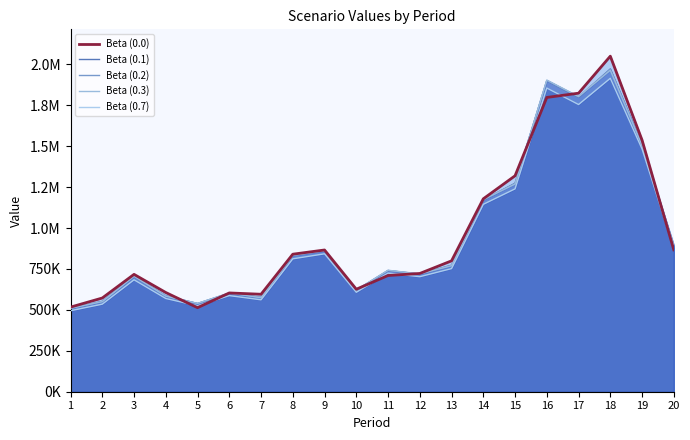

Reading right to left, extract all data points from this chart.

Beta (0.0): 20=866716.8	19=1537137.9	18=2049861.3	17=1823734.7	16=1797751.8	15=1319224.9	14=1178533.8	13=799597.2	12=722442.3	11=709863.3	10=626168.0	9=865867.5	8=840133.7	7=595460.7	6=603394.6	5=513431.4	4=606091.6	3=716998.9	2=572494.4	1=516876.2
Beta (0.1): 20=891785.0	19=1508205.4	18=1972041.4	17=1799397.2	16=1899909.3	15=1273616.0	14=1171442.4	13=772991.2	12=718558.5	11=740353.1	10=620347.0	9=860582.2	8=831654.3	7=576265.2	6=602032.2	5=538614.7	4=586173.4	3=704277.9	2=552046.0	1=509081.0
Beta (0.2): 20=892160.4	19=1506896.4	18=1969261.1	17=1800787.3	16=1901299.4	15=1272156.8	14=1172172.1	13=772114.5	12=718996.8	11=740791.5	10=620699.2	9=861096.2	8=832152.6	7=575647.1	6=602377.5	5=539005.3	4=585394.4	3=704932.4	2=551444.9	1=509381.5
Beta (0.3): 20=892779.6	19=1504879.3	18=1963841.3	17=1803497.2	16=1904009.3	15=1268472.5	14=1174014.2	13=769663.2	12=720222.5	11=742017.1	10=621657.8	9=862443.0	8=833399.6	7=574160.0	6=603393.7	5=539733.9	4=583743.2	3=705941.0	2=550113.4	1=510047.3
Beta (0.7): 20=877883.8	19=1482718.7	18=1914872.3	17=1754528.3	16=1855040.3	15=1239311.9	14=1144853.6	13=752144.8	12=702704.1	11=724498.7	10=607510.6	9=842490.5	8=811902.2	7=561468.4	6=587130.9	5=524914.1	4=569491.8	3=683780.4	2=534924.7	1=494858.6